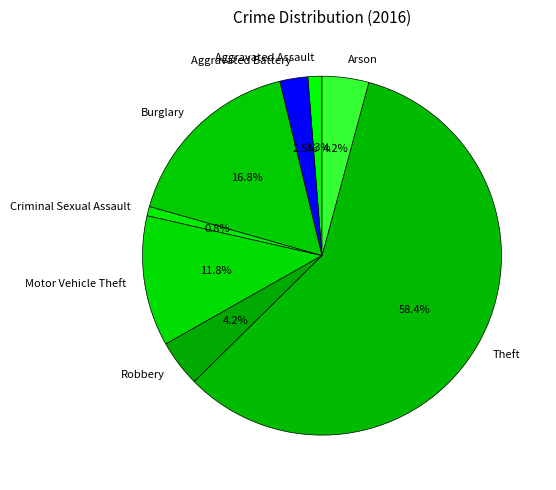

To the nearest percent, what is the difference between the Arson and Theft slice percentages?

54%